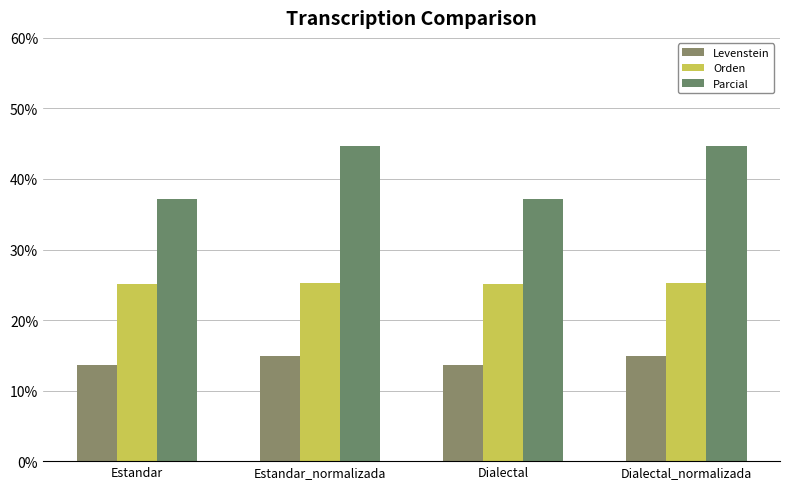

At which label does Levenstein reach its peak?

Estandar_normalizada